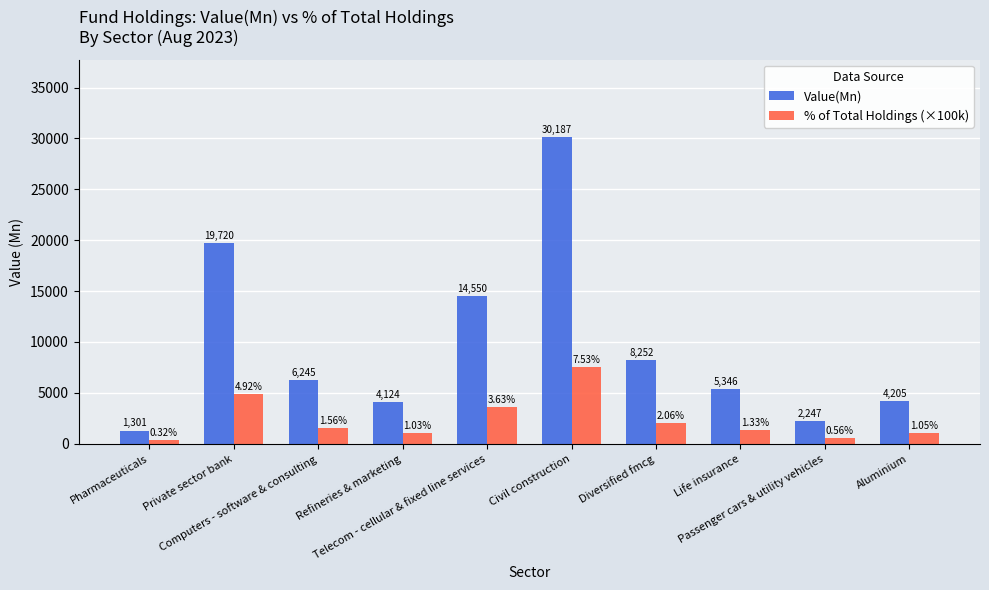

How many bars are there in each group?

2